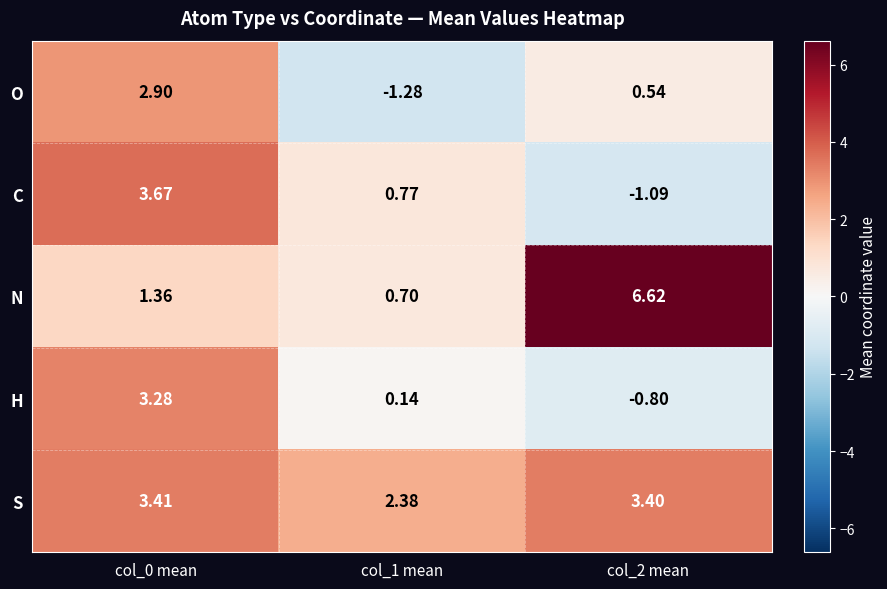

Rank the series at col_1 mean from lowest to highest value.

O, H, N, C, S